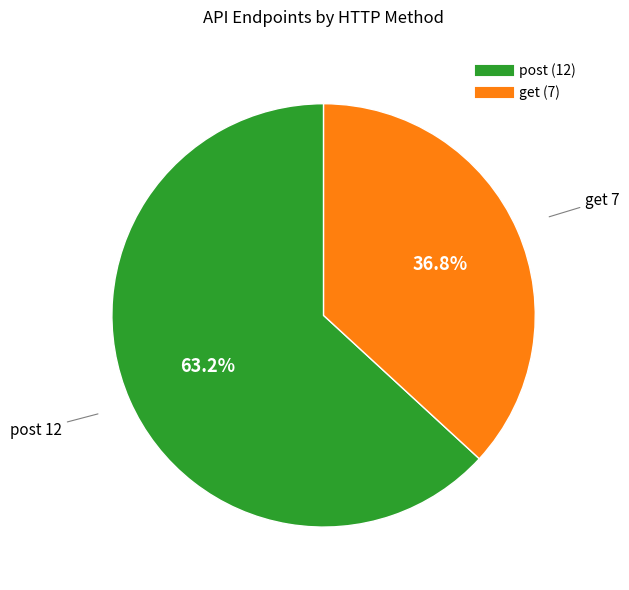

Approximately how many times larger is the value at get compared to post?

0.6